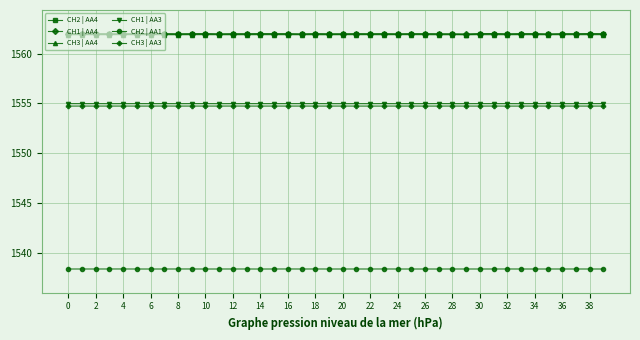

At how many categories does at least one series exceed 1545?

40